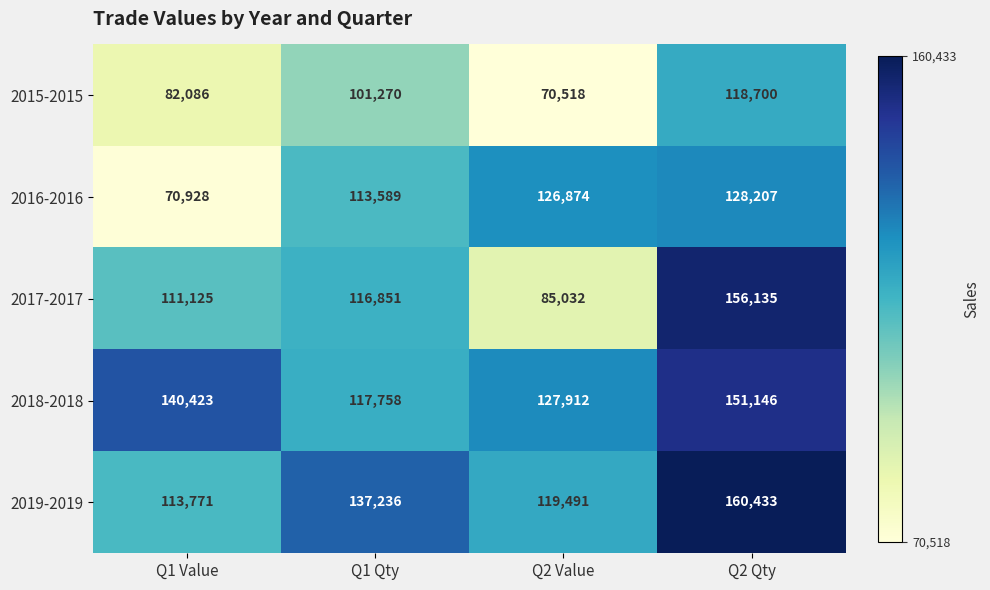

At Q2 Qty, list the series in order from smallest to largest.

2015-2015, 2016-2016, 2018-2018, 2017-2017, 2019-2019